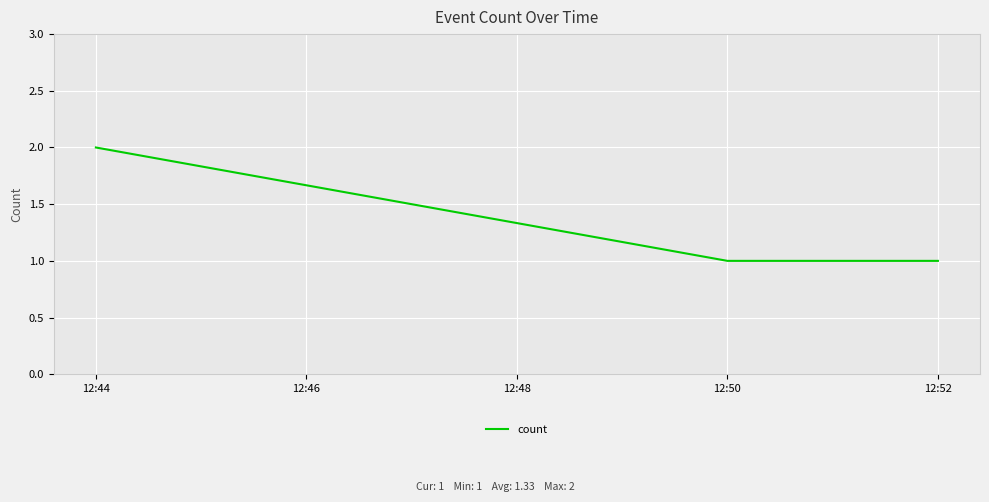

What is the sum of the values at 12:44 and 12:52?

3